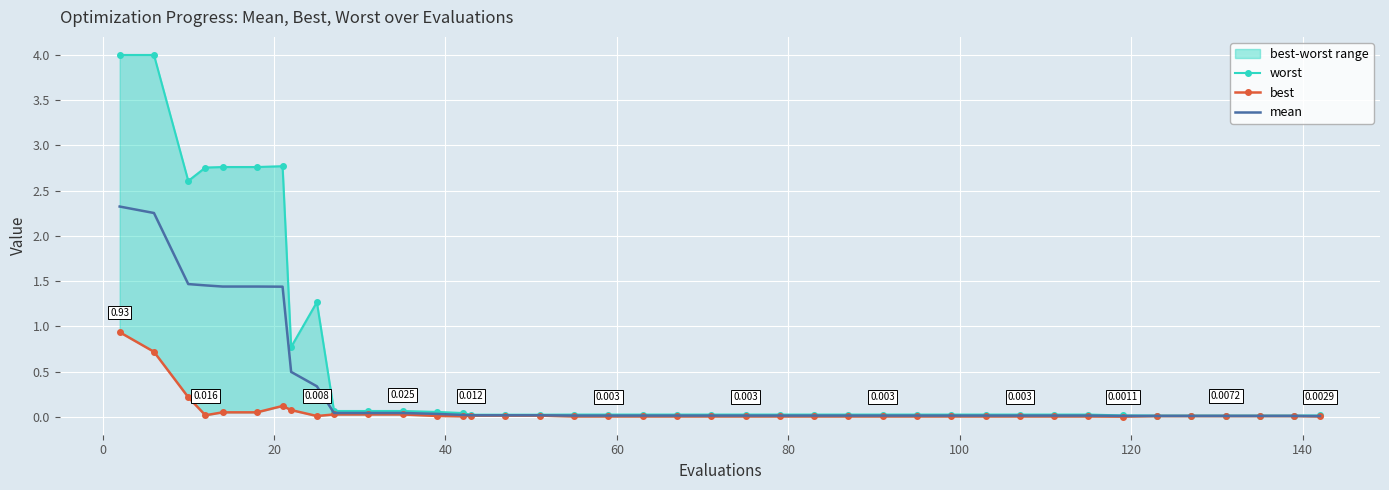

What is the sum of all mean values?

13.1